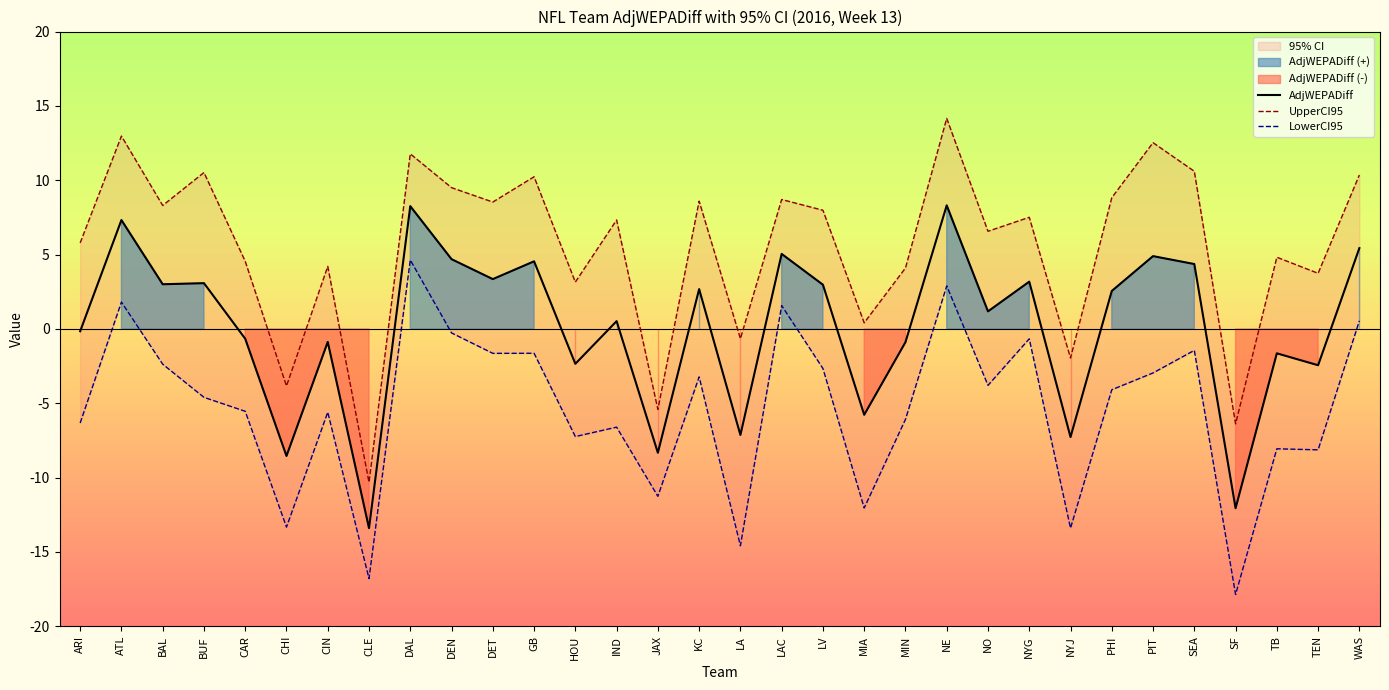

Which series has the largest total across all categories?

UpperCI95